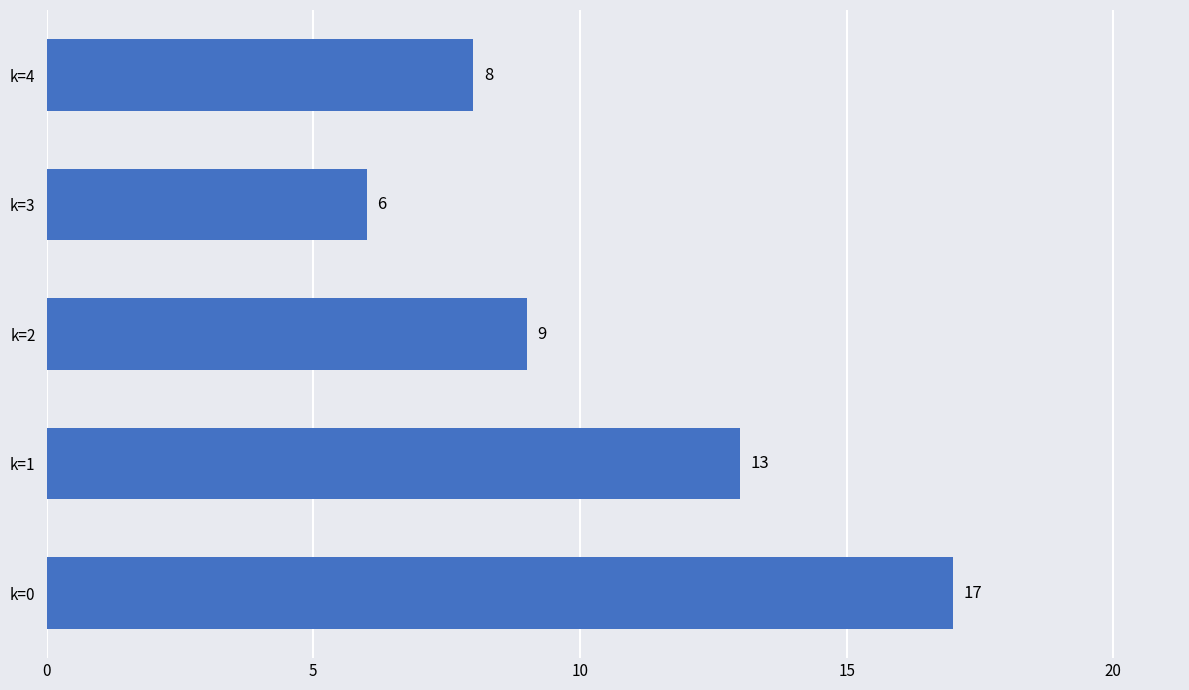

Between k=4 and k=0, which is larger?

k=0